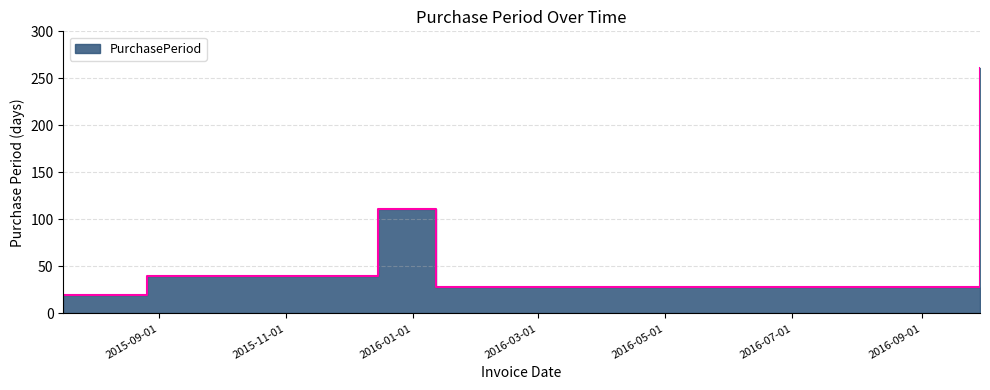

The chart shows a value of 10 at 2015-08-26. True or false?

False